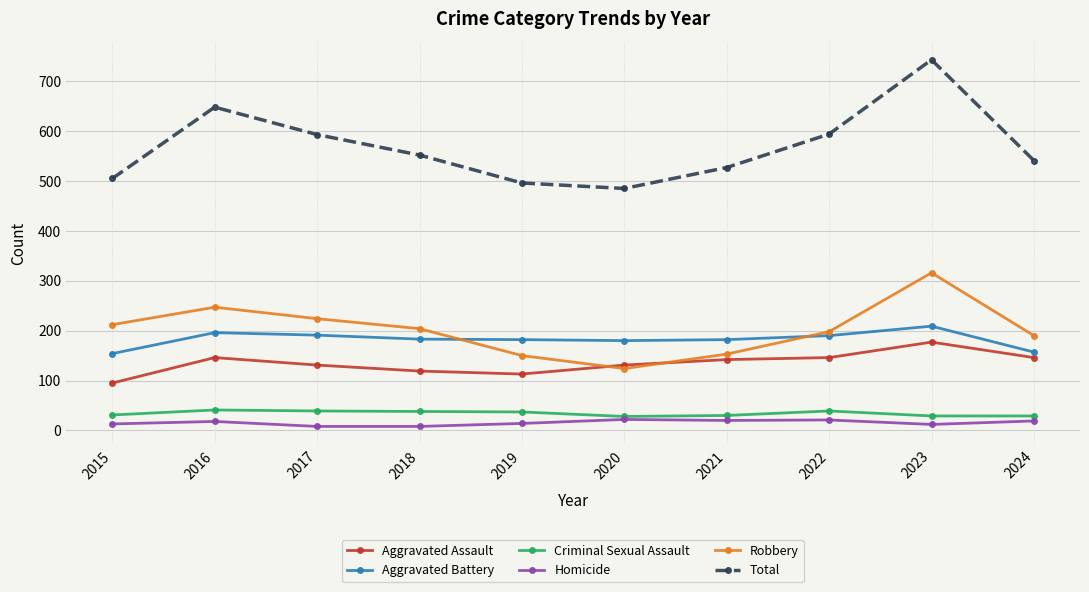

True or false: Criminal Sexual Assault and Total intersect in this chart.

False